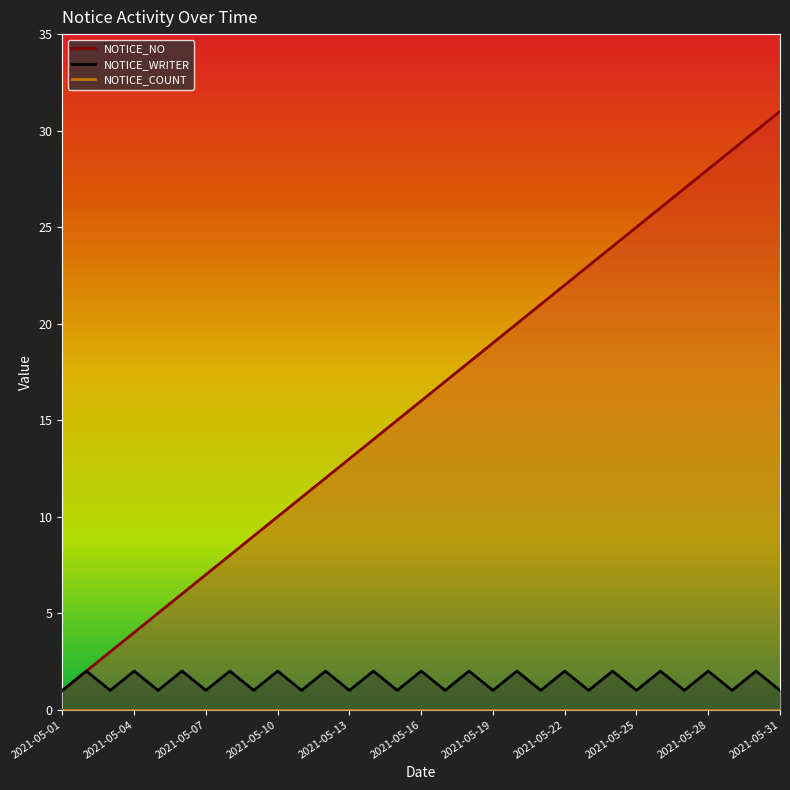

What is the sum of the NOTICE_WRITER values at 2021-05-21 and 2021-05-16?

3